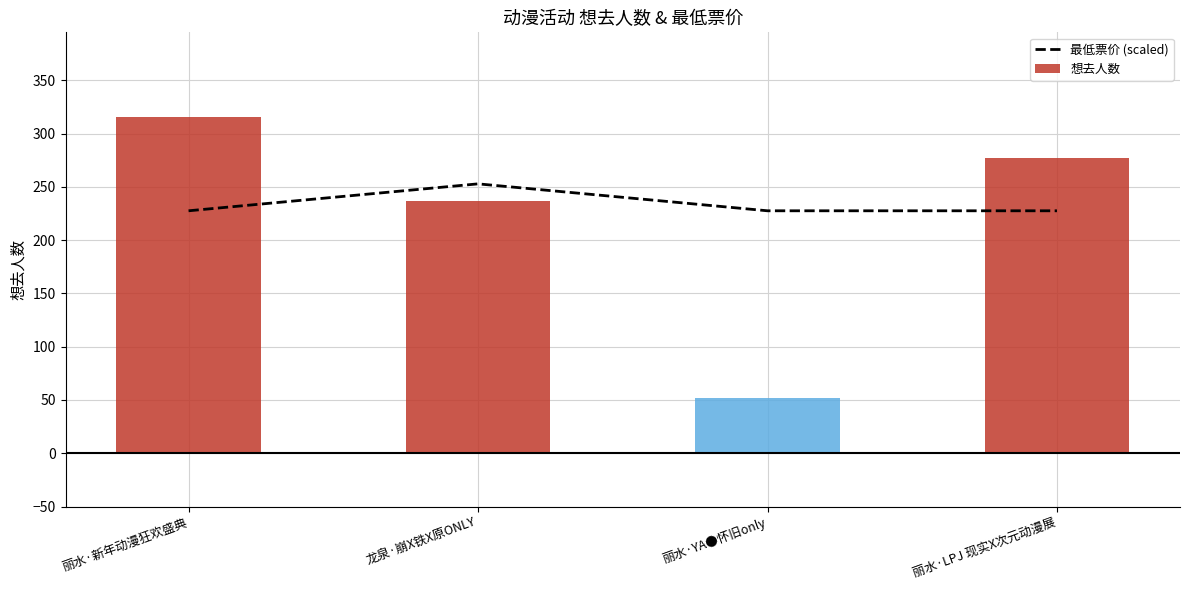

Approximately how many times larger is the value at 丽水·YA●怀旧only compared to 丽水·LPJ 现实X次元动漫展?

1.0